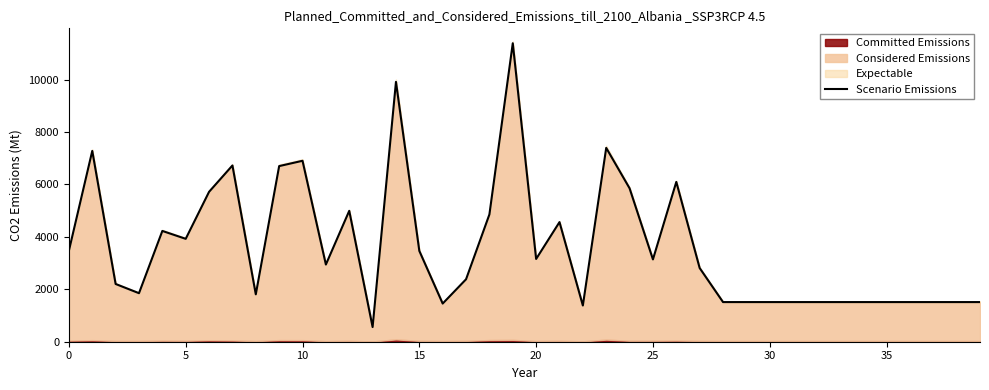

What is the average value?

3632